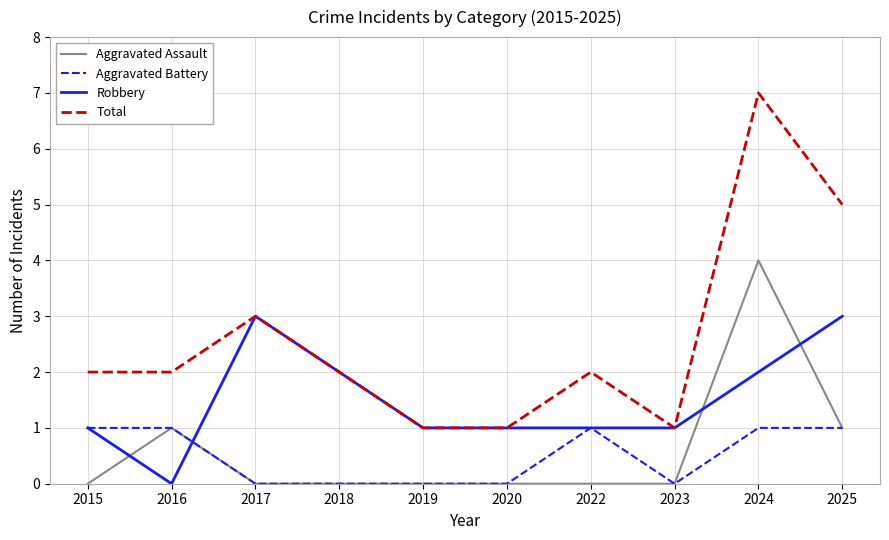

The value of Total at 2017 is 2. True or false?

False